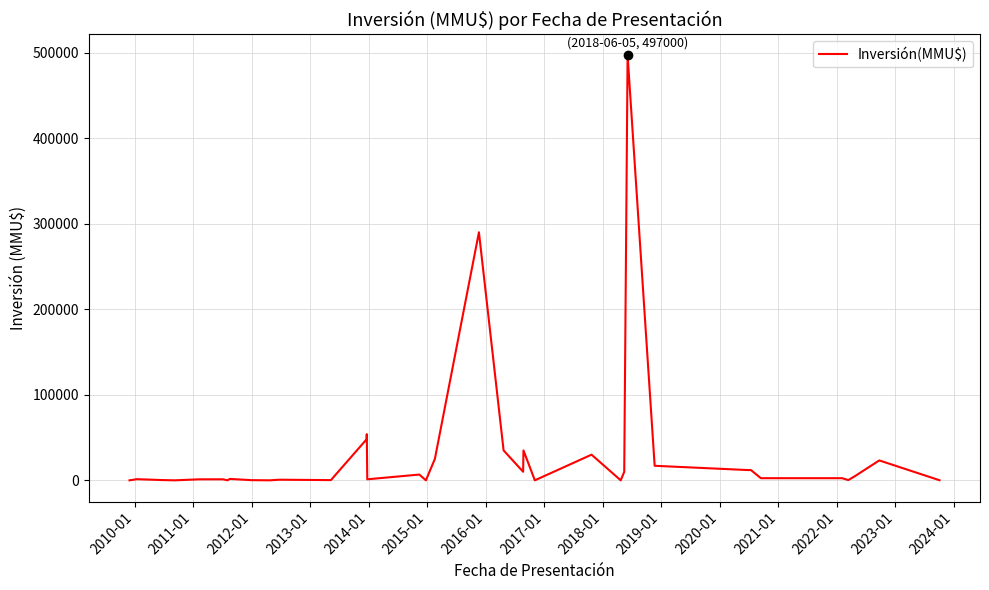

What is the maximum value shown in the chart?

497000